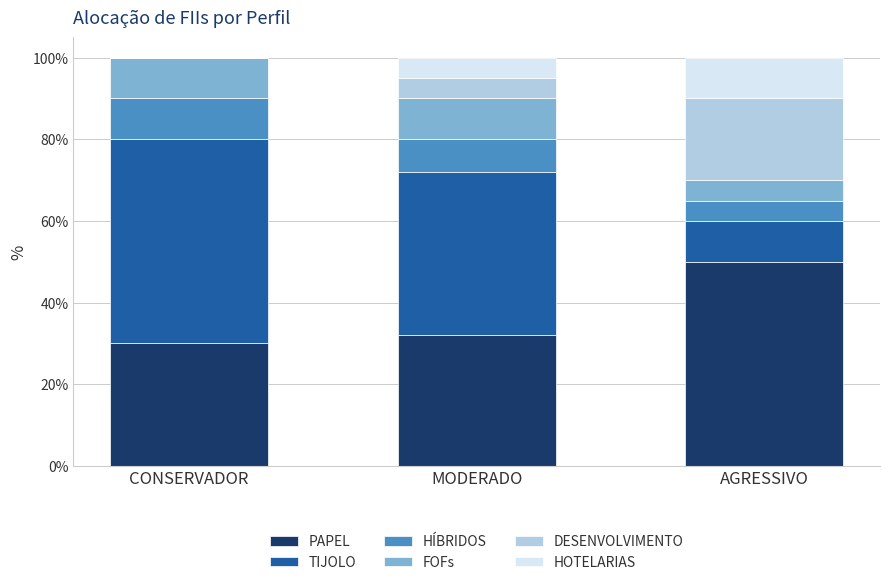

What is the sum of the TIJOLO values at AGRESSIVO and MODERADO?

0.5